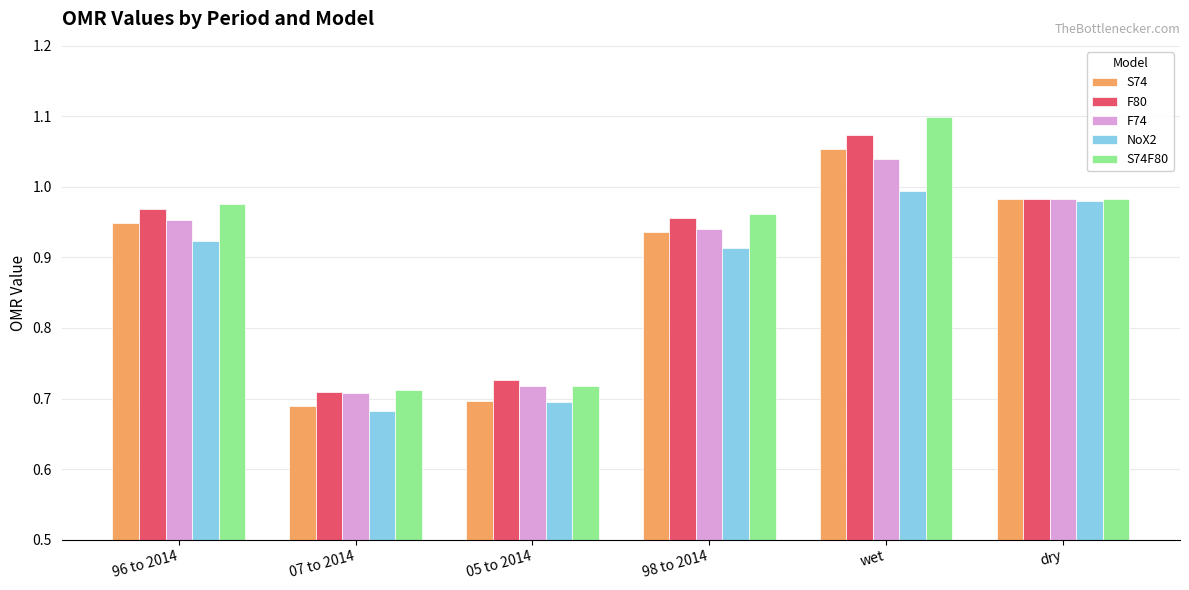

What is the label of the 4th bar from the right?

05 to 2014